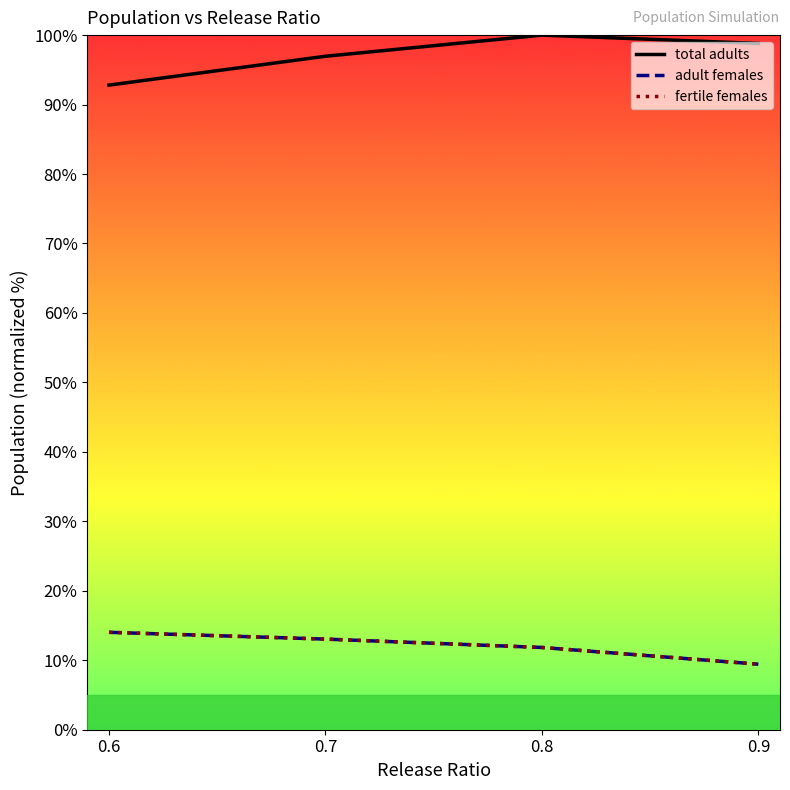

Does the chart have visible grid lines?

No